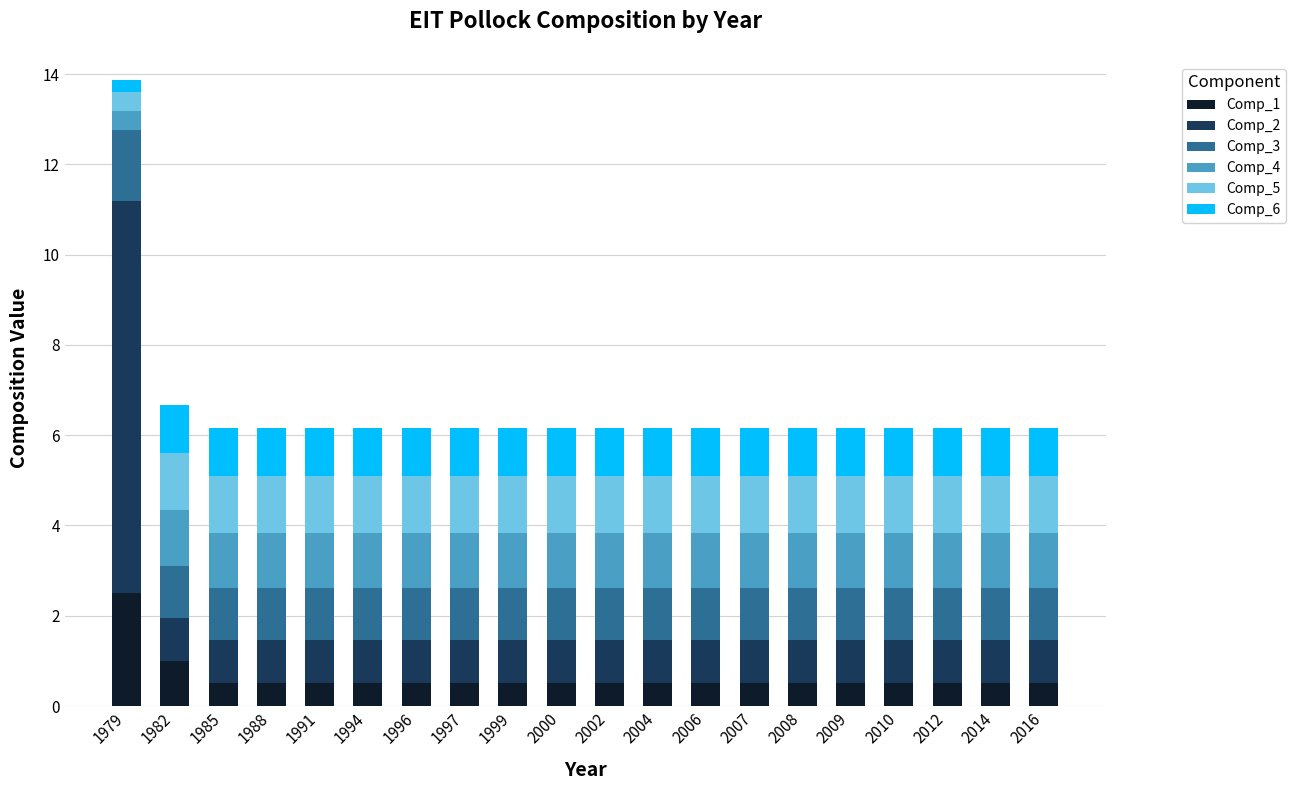

At which category is the sum across all series the highest?

1979